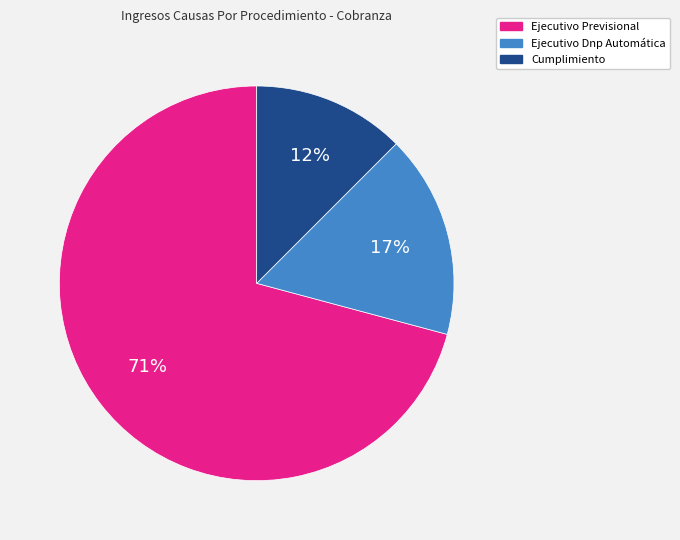

Which category accounts for the majority?

Ejecutivo Previsional